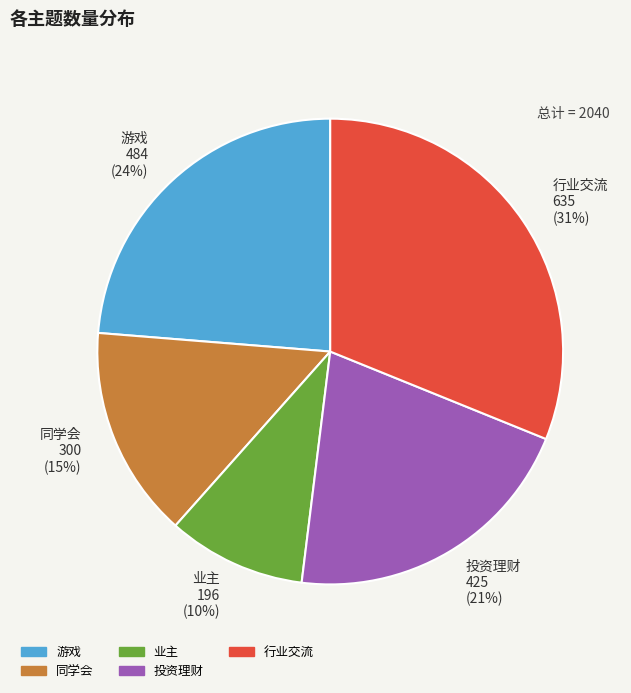

To the nearest percent, what is the average slice percentage?

20%